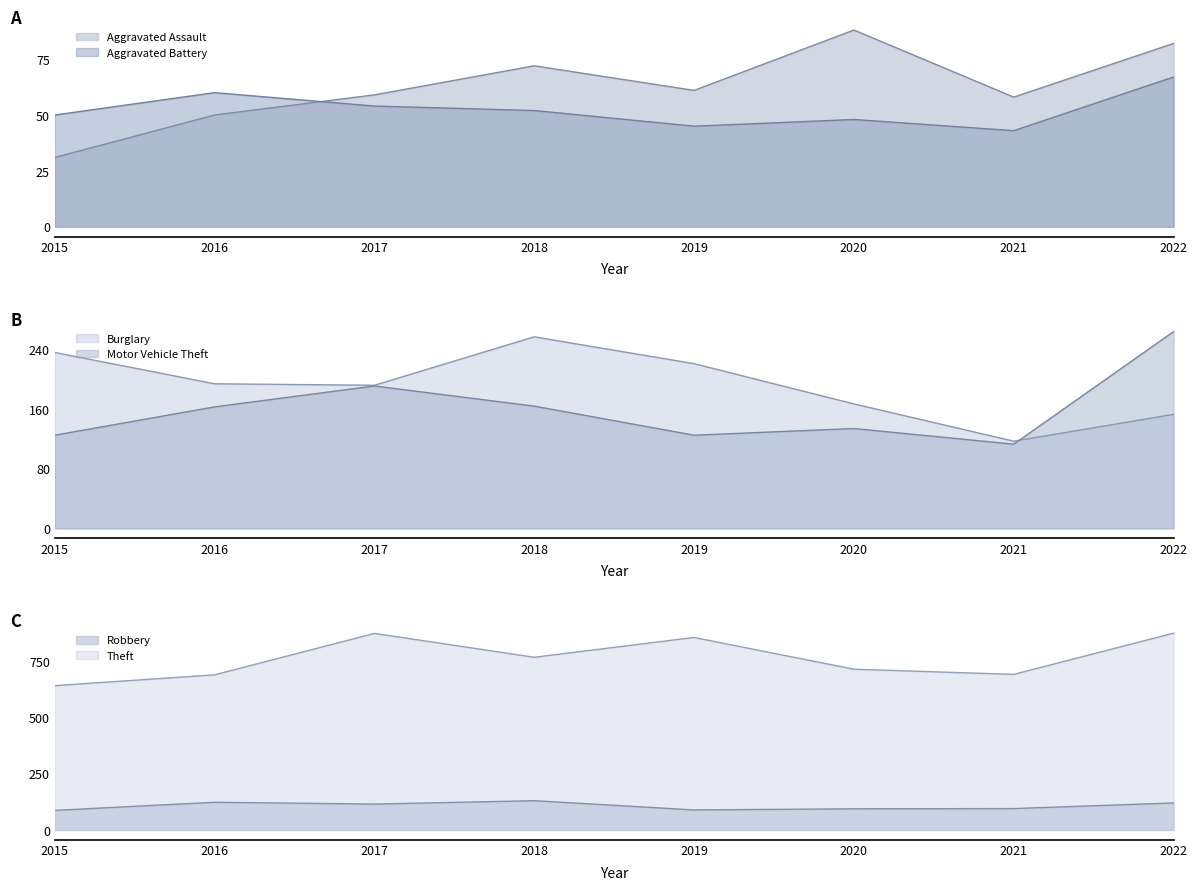

True or false: Aggravated Battery and Robbery intersect in this chart.

False